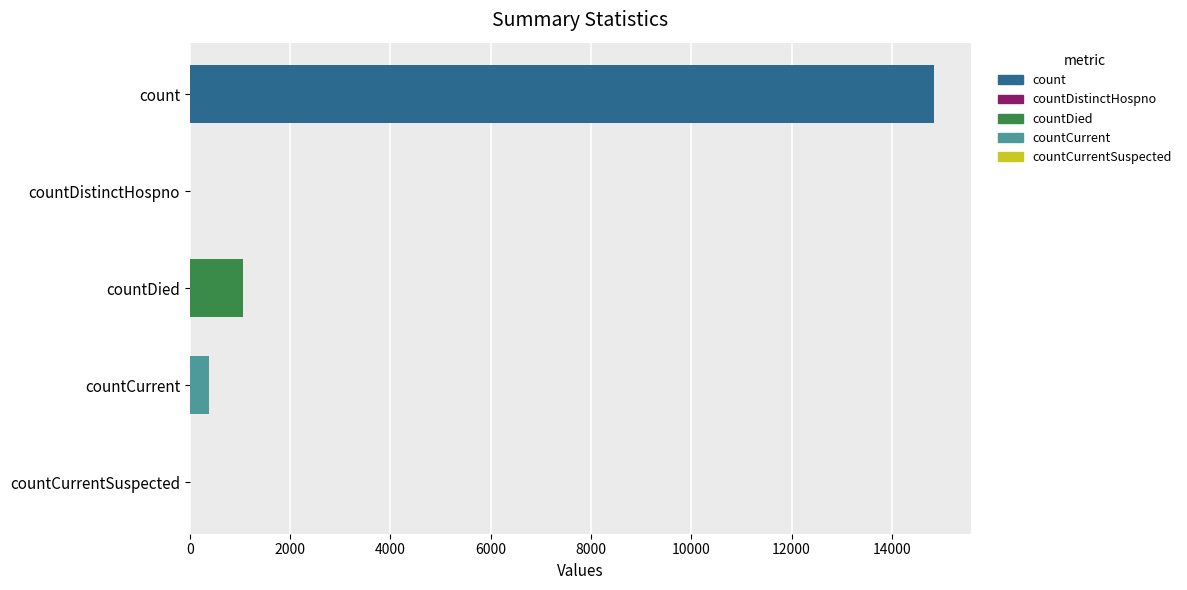

The value at countCurrentSuspected is 6866. True or false?

False